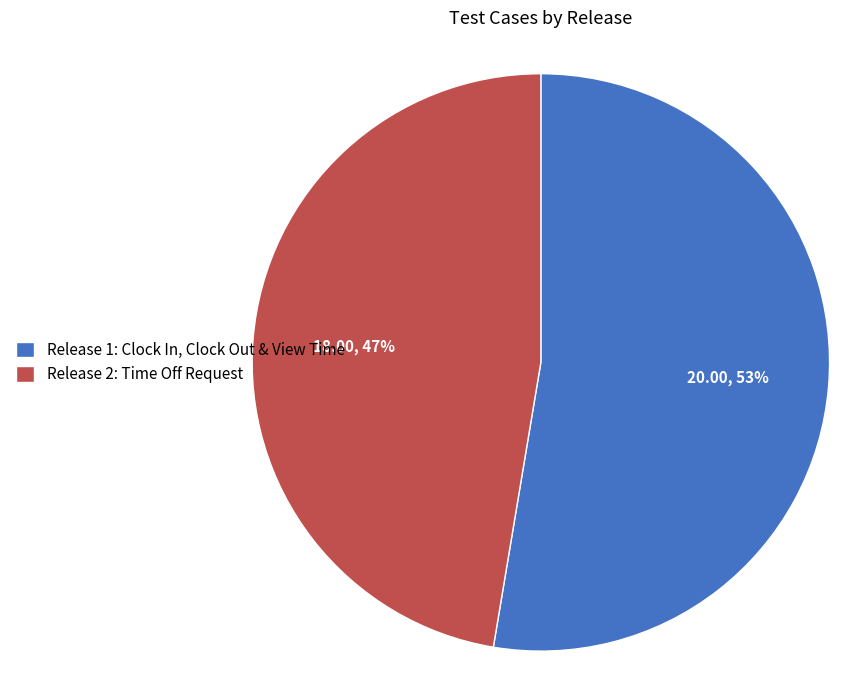

Is it true that Release 1: Clock In, Clock Out & View Time is 65% of the pie?

False